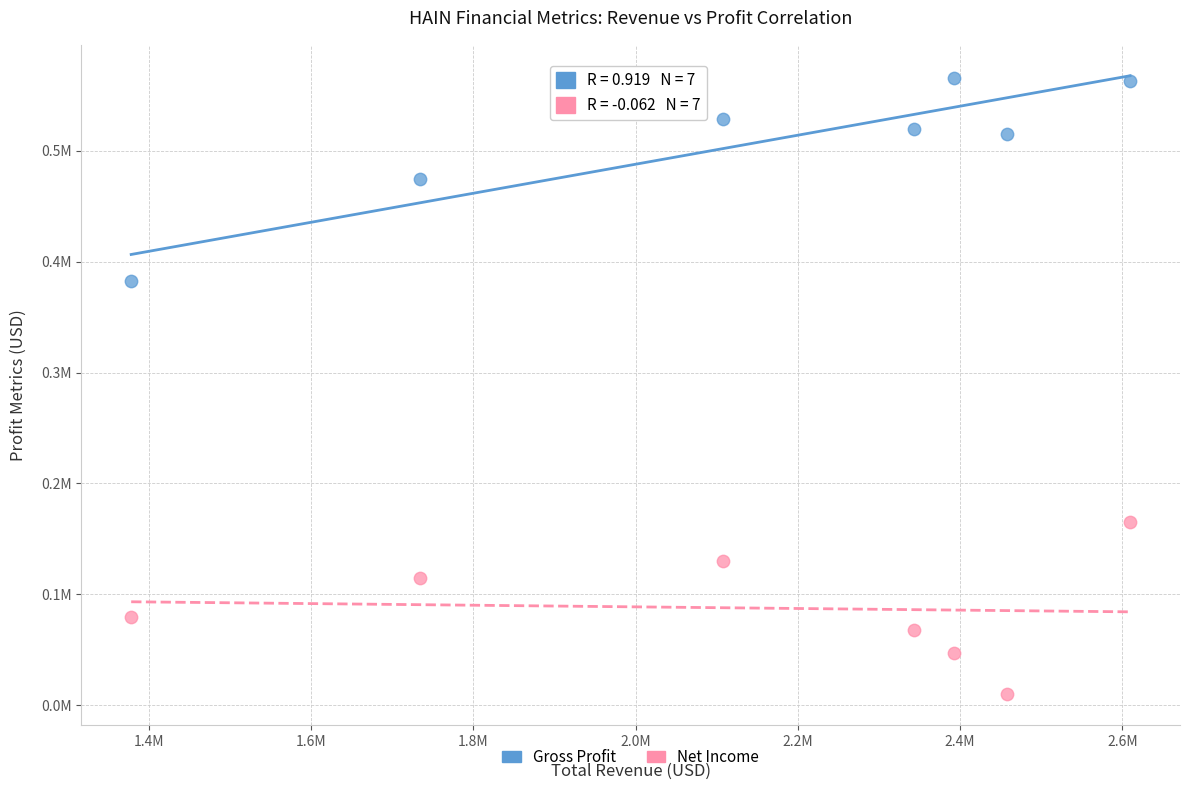

What are all the series names shown in the legend?

Gross Profit, Net Income